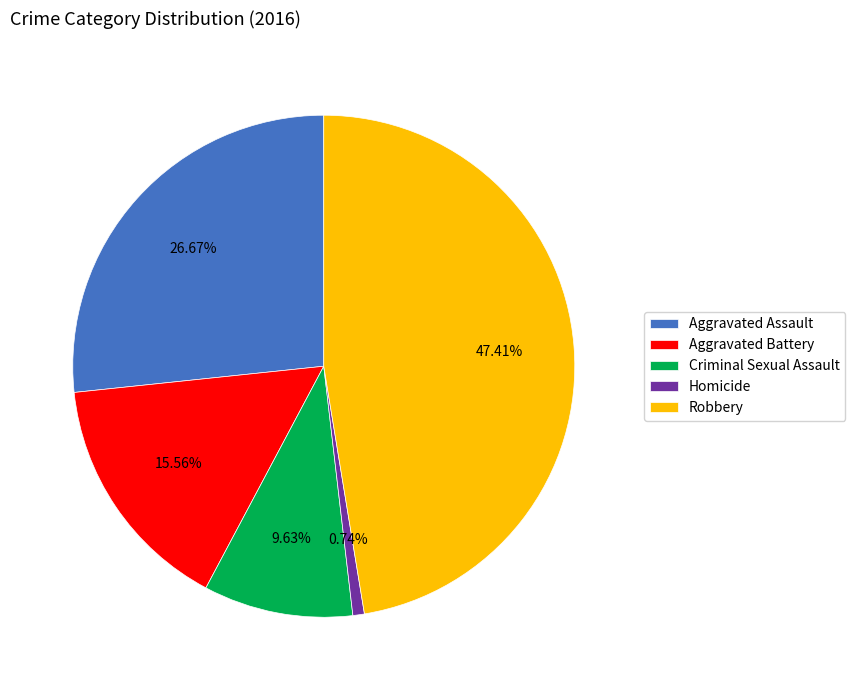

True or false: Homicide accounts for 1% of the total.

True